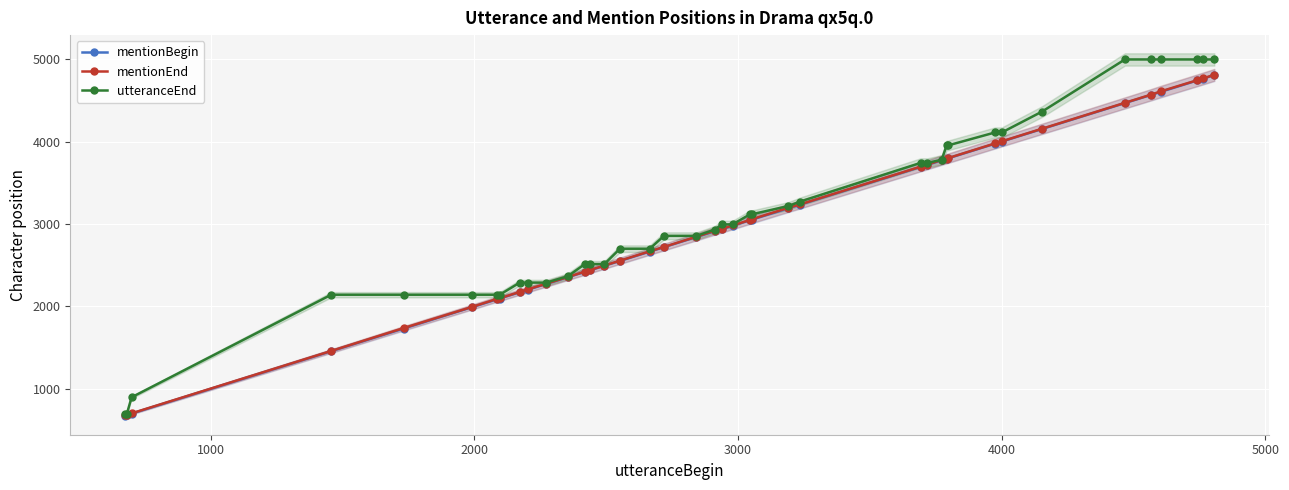

List the series in order of their peak value, lowest first.

mentionBegin, mentionEnd, utteranceEnd